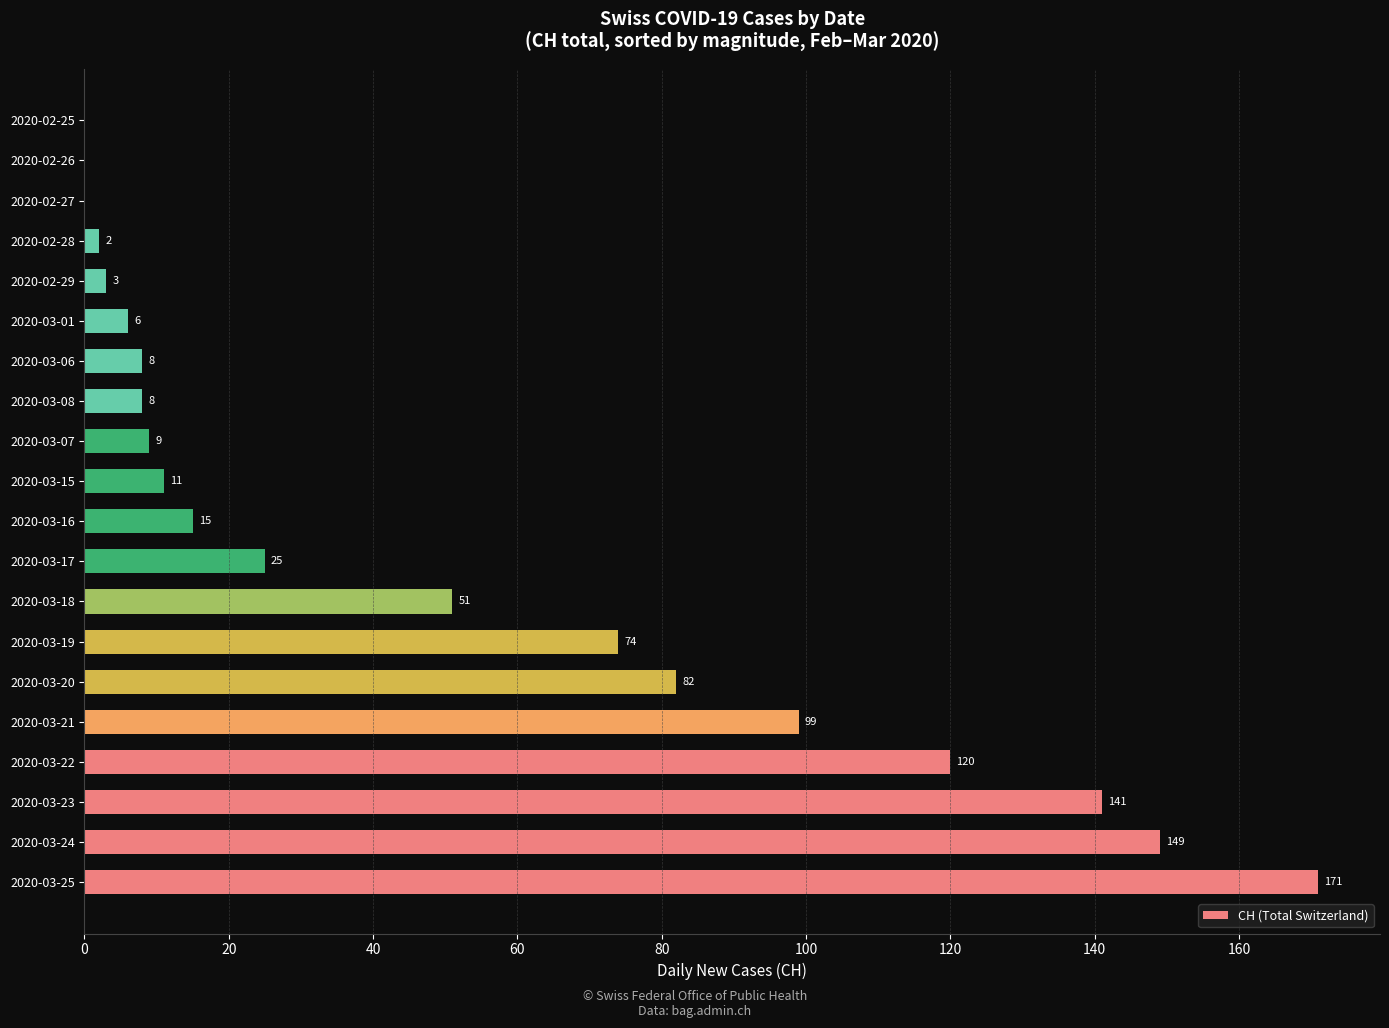

What is the sum of all values?

974